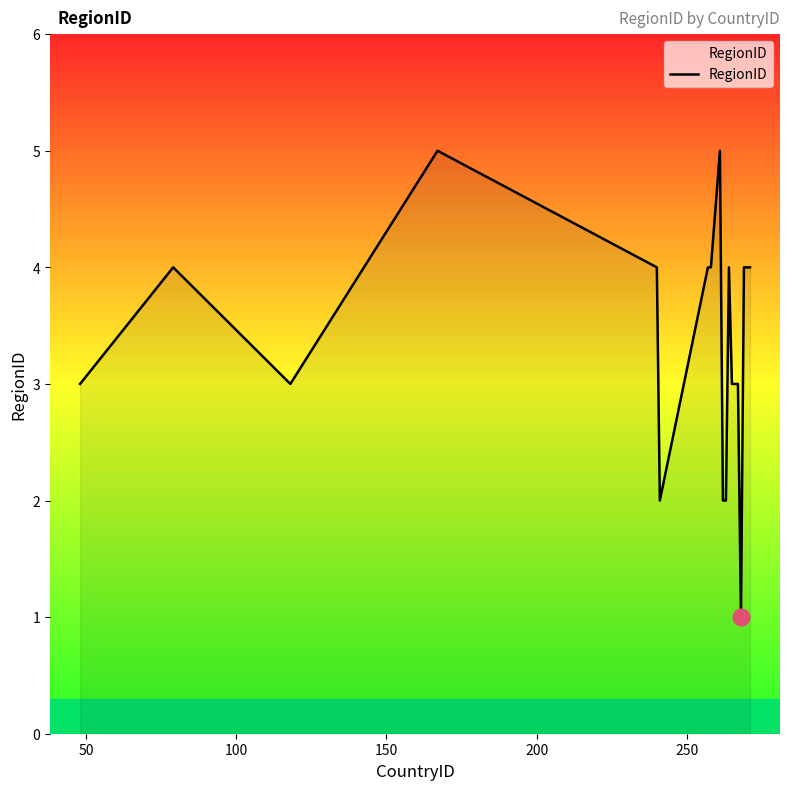

Count the values in the range 3 to 4.

13